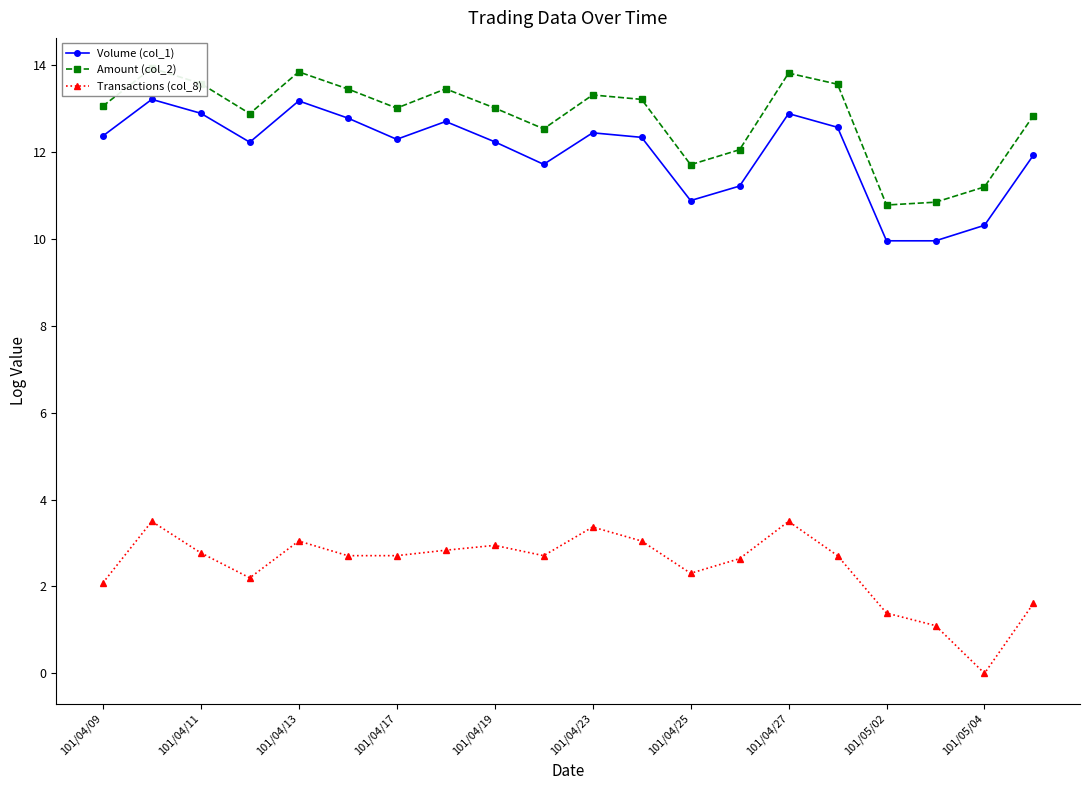

How many values in the Volume (col_1) series exceed 12?

13